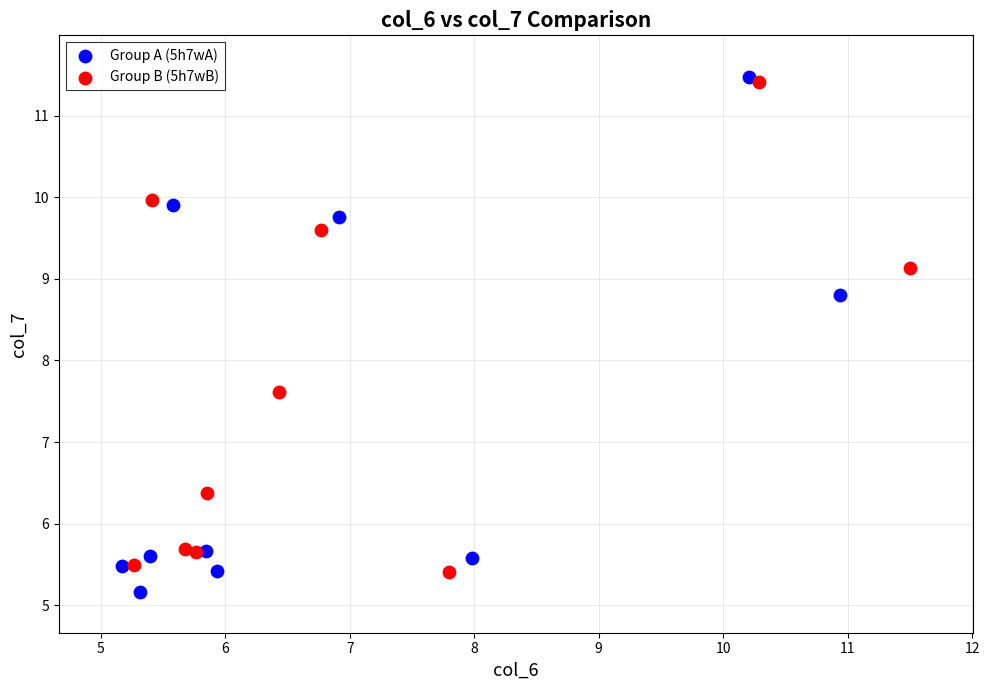

Which series has the widest spread of Y values?

Group A (5h7wA)